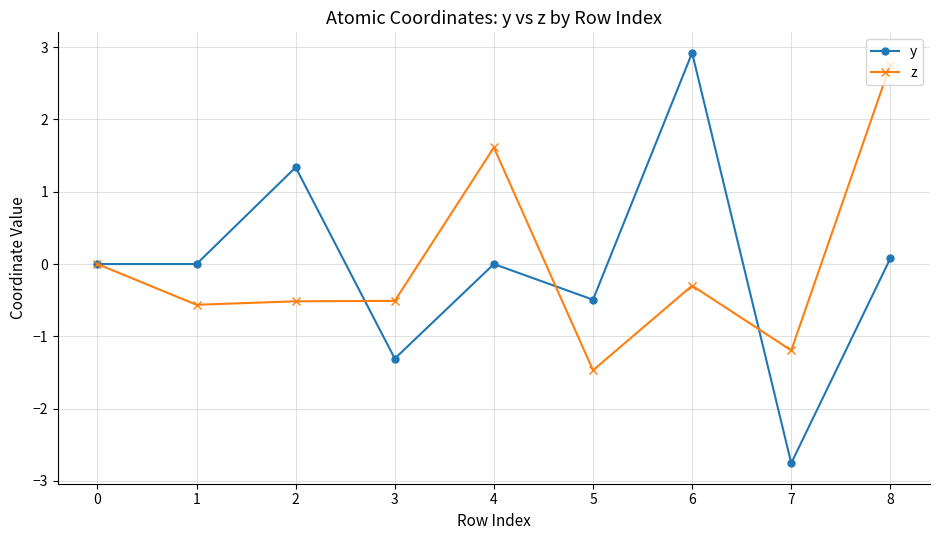

True or false: y and z cross at least once.

True